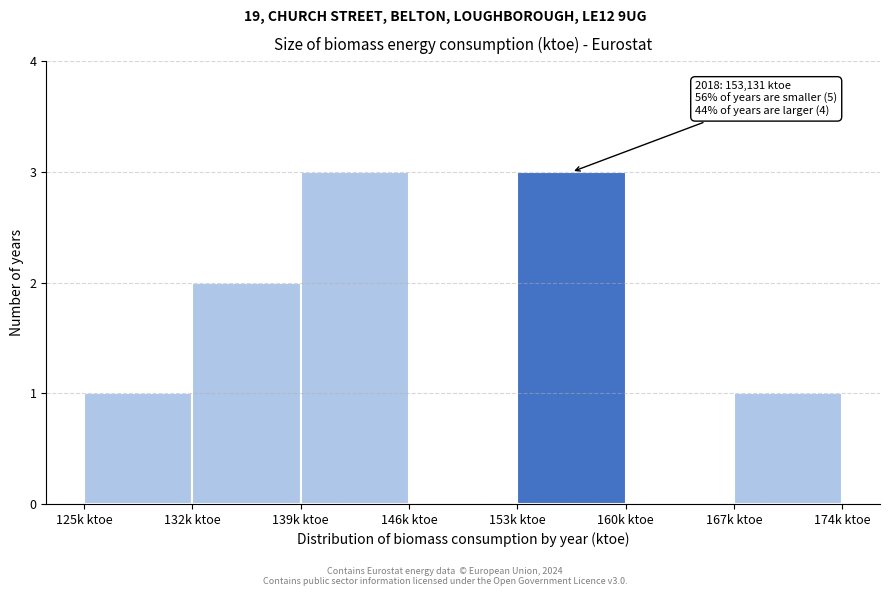

Reading left to right, transcribe all the data shown in this chart.

125k ktoe=1	132k ktoe=2	139k ktoe=3	146k ktoe=0	153k ktoe=3	160k ktoe=0	167k ktoe=1